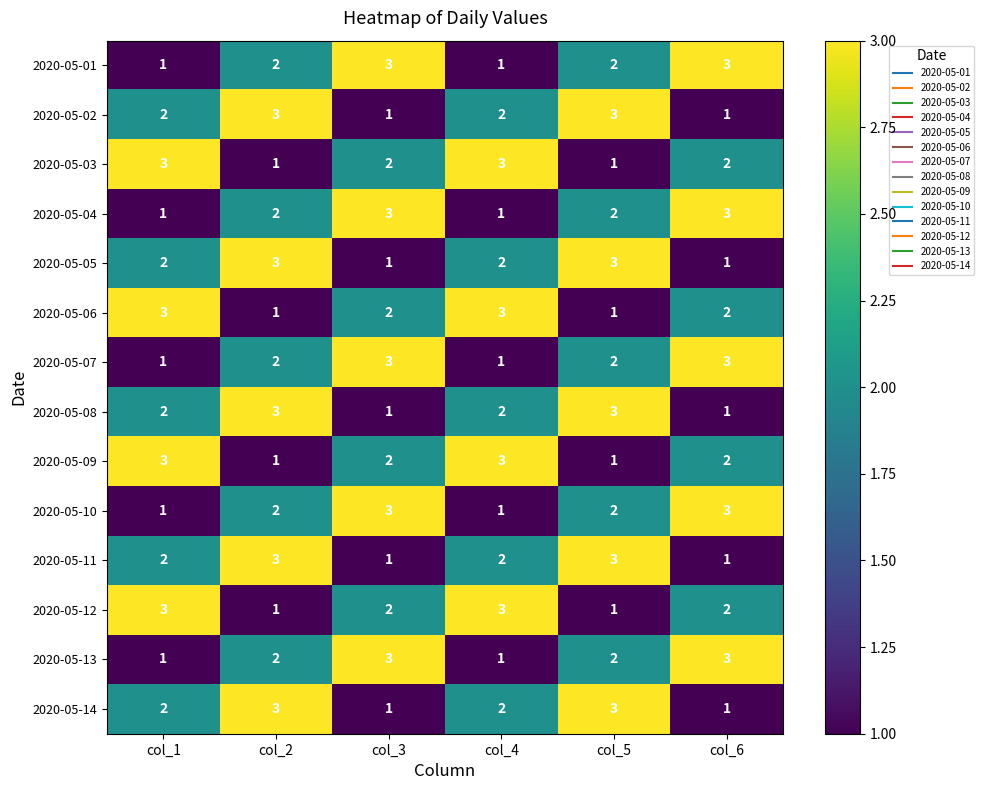

The 2020-05-14 series shows 3 at col_1. True or false?

False